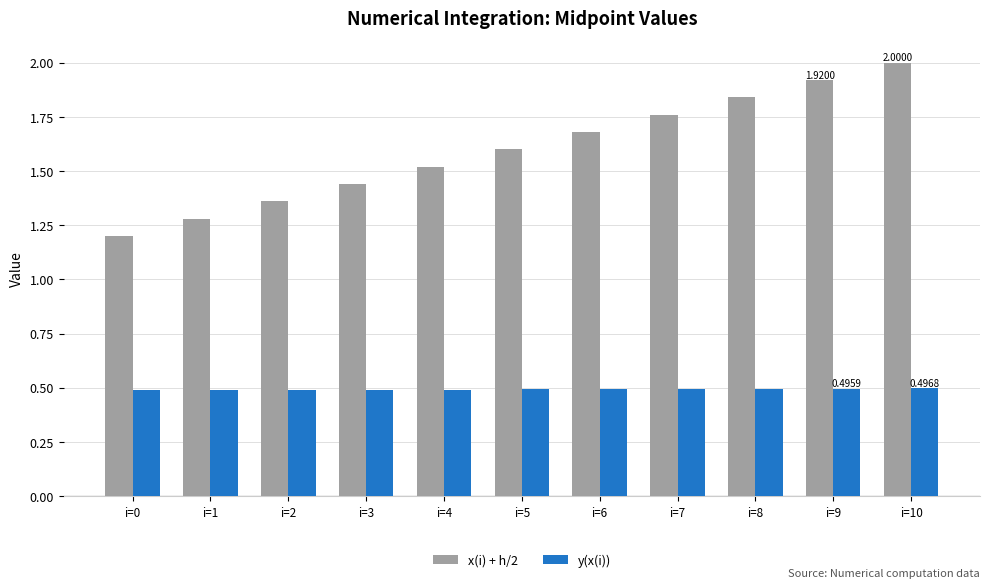

What is the value of the y(x(i)) bar at the 9th from the left?

0.5